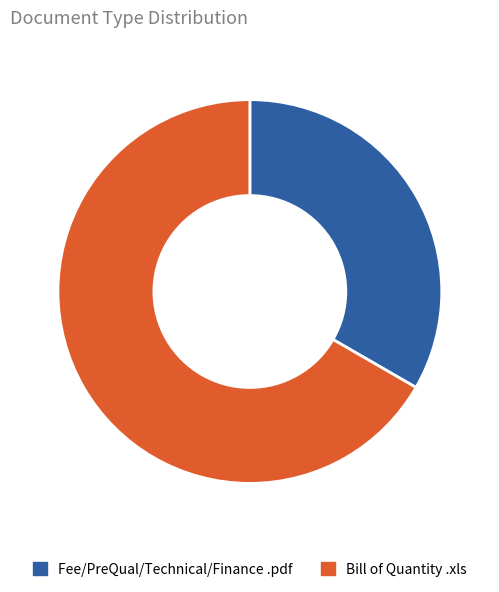

How many segments does this pie chart have?

2